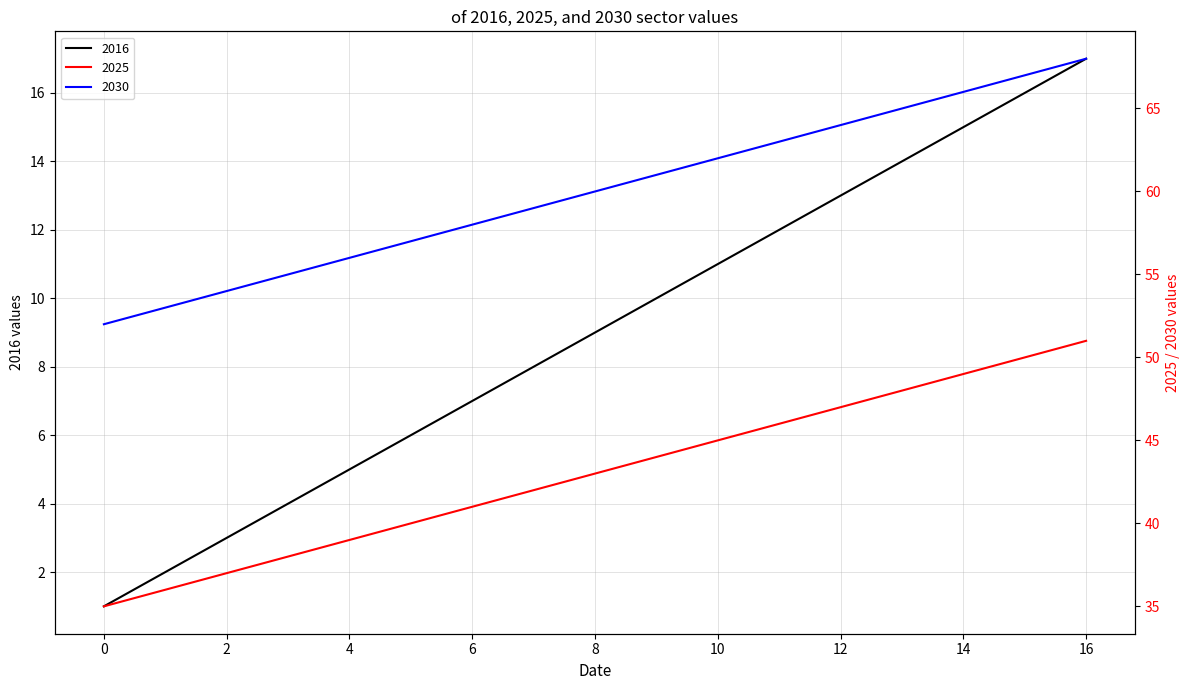

How many series are shown in this chart?

3